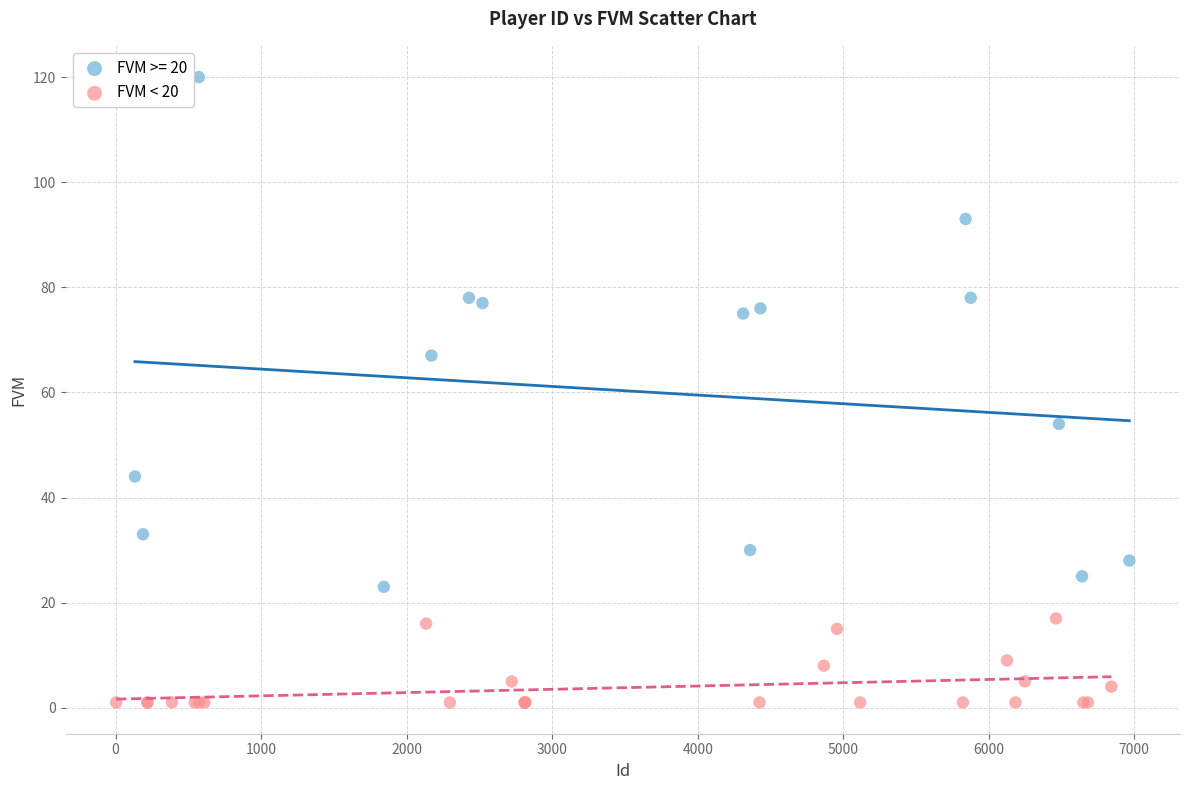

Which series has the widest spread of Y values?

FVM >= 20